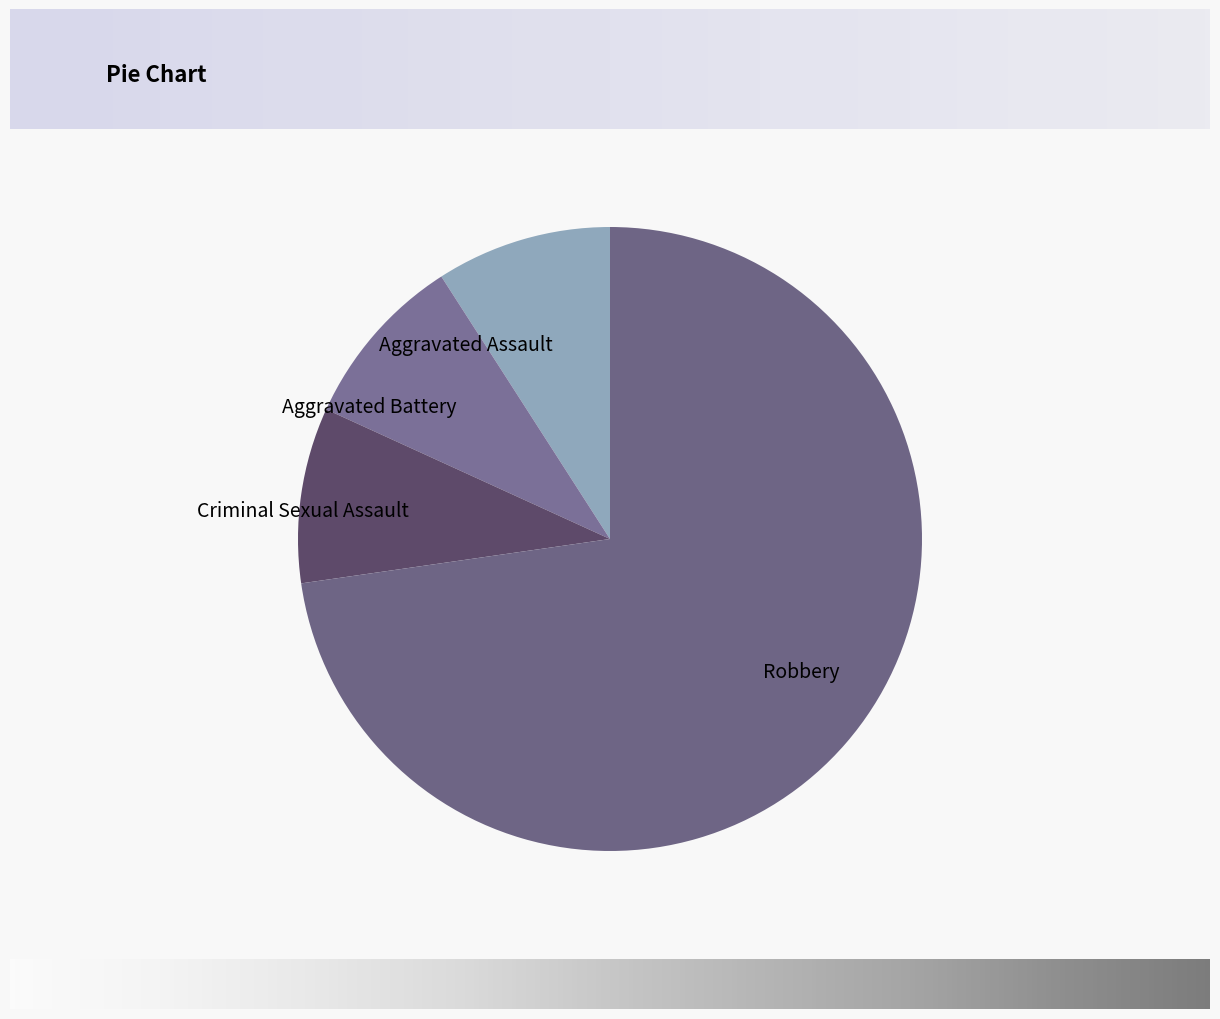

Is it true that Robbery is 73% of the pie?

True